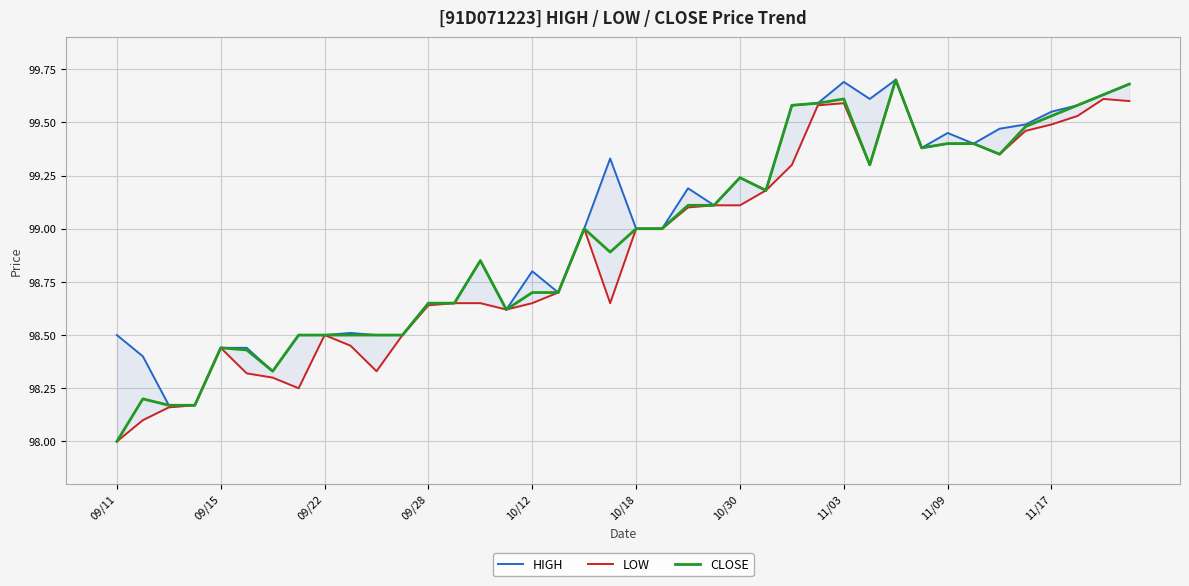

True or false: LOW has more than 2 points higher than both neighbors.

True